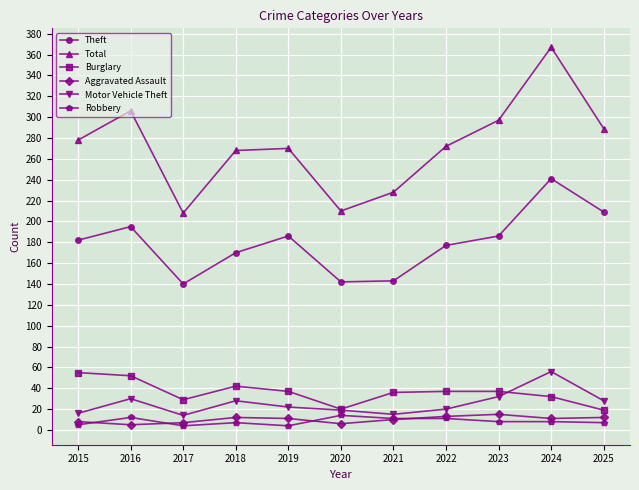

True or false: Theft has more than 2 points higher than both neighbors.

True